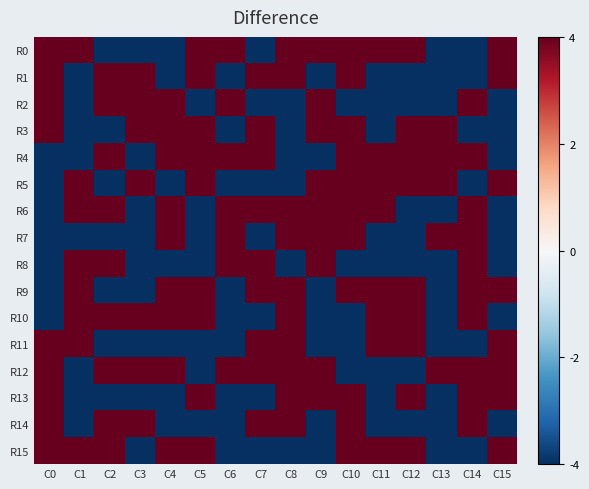

How many data points does each series have?

16